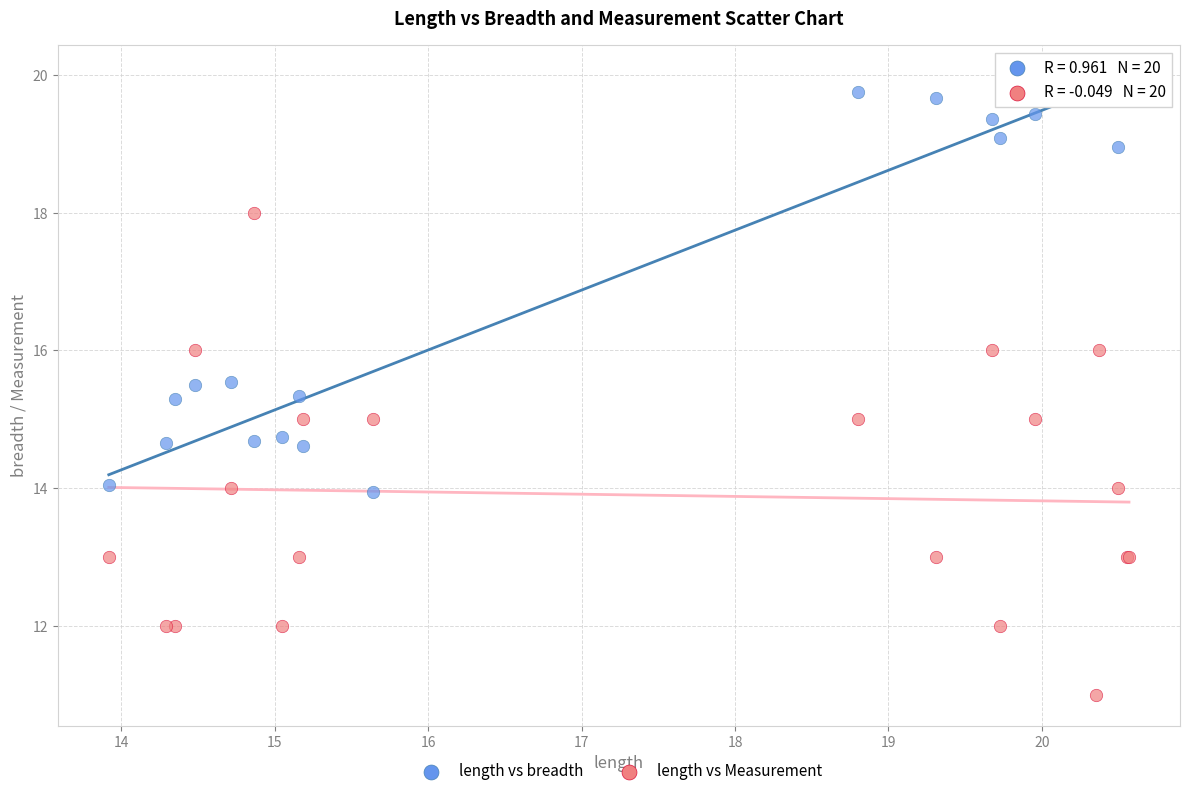

Which series has the largest Y range (max minus min)?

length vs Measurement